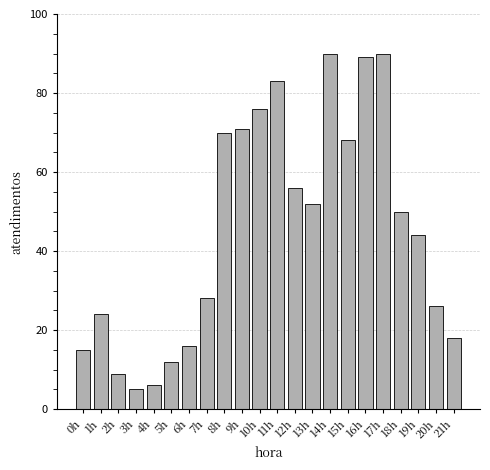

Where does the data first go above 50?

8h